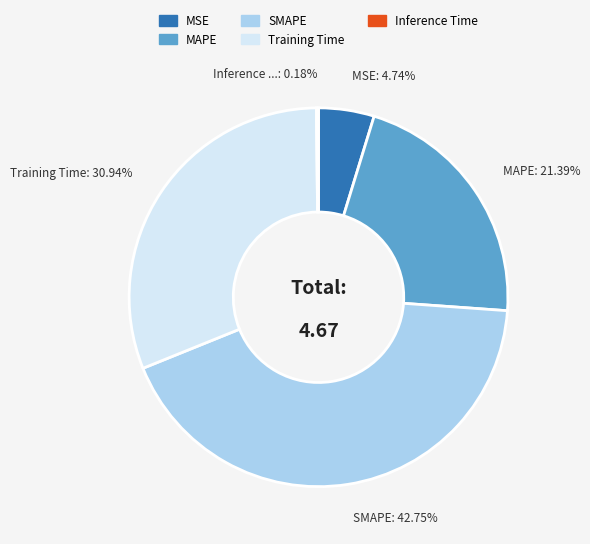

Which slice is the largest?

SMAPE